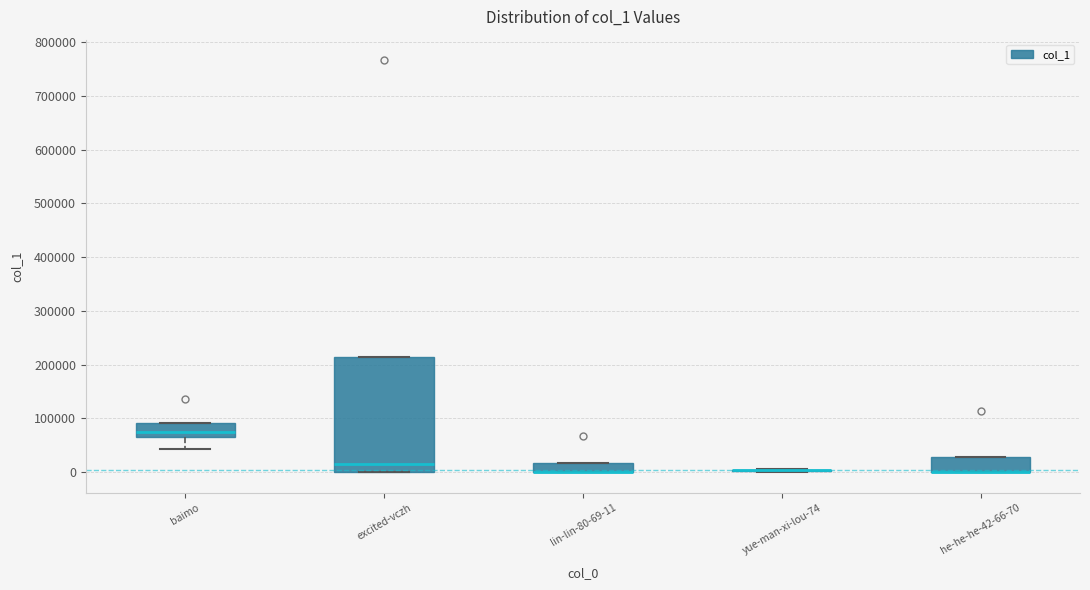

Reading left to right, read every box against the y-axis: the position of its median line, the range the box covers, and the ends of its whiskers. The values are not printed on the chart, so give them approximately, as read against the axis.

baimo: median 70000 (inside the box), box 70000 to 90000, whiskers 40000 to 90000
excited-vczh: median 20000, box 0 to 210000, whiskers 0 to 210000
lin-lin-80-69-11: median 0 (drawn on the box's lower edge), box 0 to 20000, whiskers 0 to 20000
yue-man-xi-lou-74: box collapsed to a line at 0, whiskers 0 to 10000
he-he-he-42-66-70: median 0 (drawn on the box's lower edge), box 0 to 30000, whiskers 0 to 30000